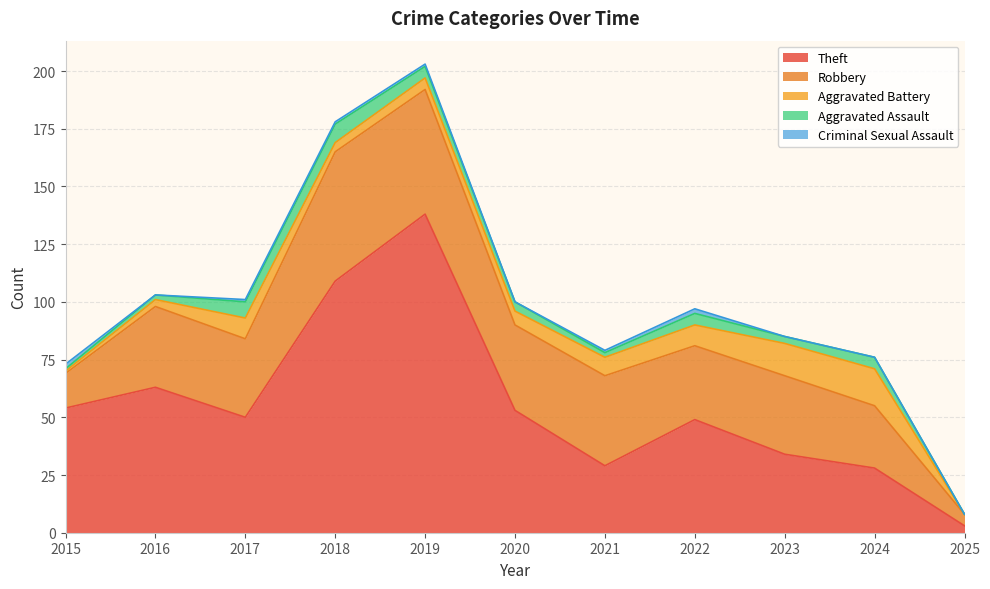

Count the Criminal Sexual Assault values in the range 0 to 1.

9